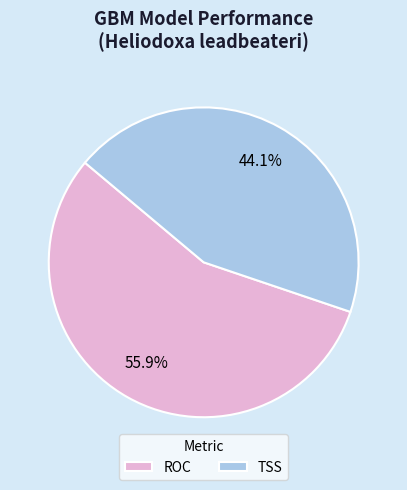

Is it true that ROC is 56% of the pie?

True